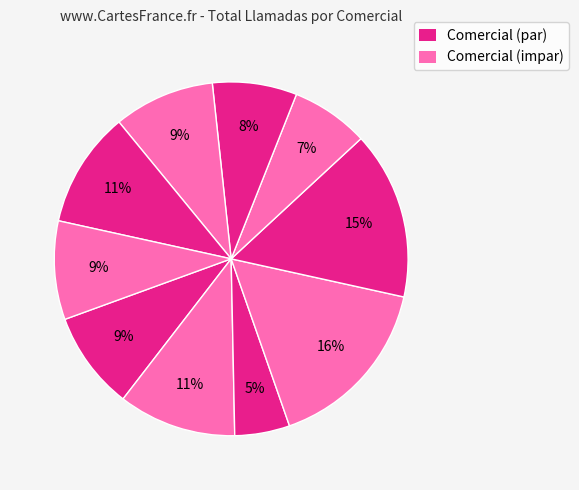

Count the number of slices in the pie.

10